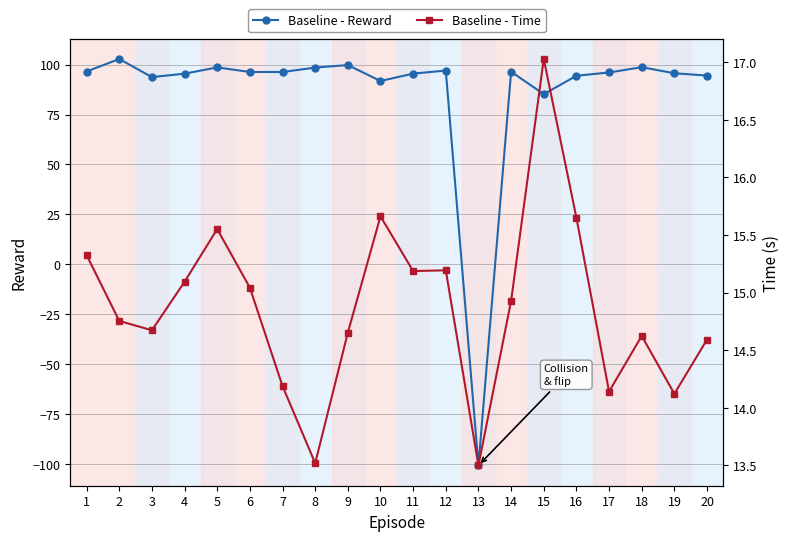

True or false: Baseline - Reward has more than 1 interior local peaks.

True